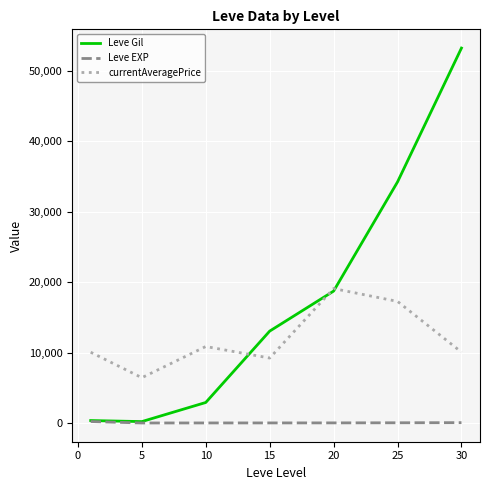

Which series has the widest spread of values?

Leve Gil